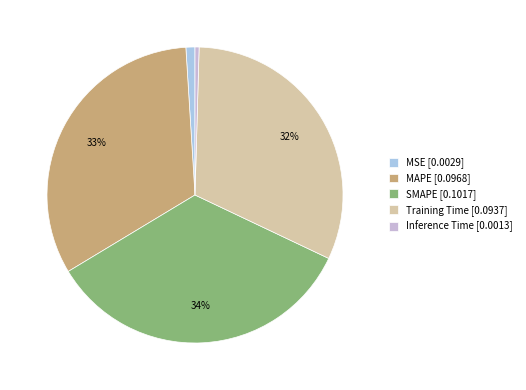

Which has a higher value, Inference Time or Training Time?

Training Time